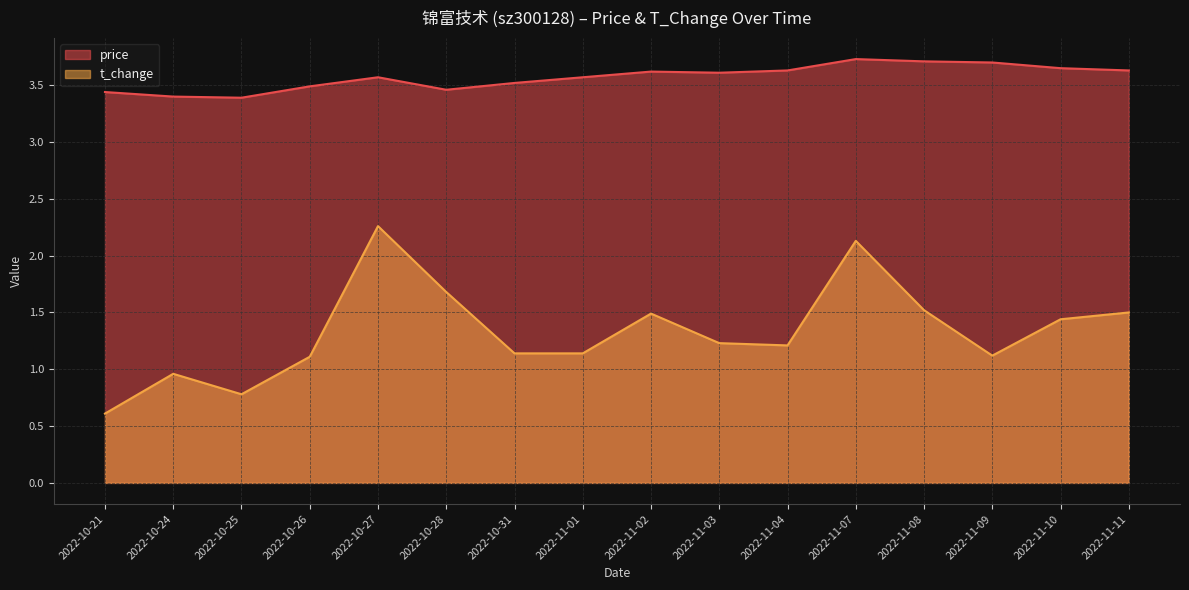

How many distinct data groups are displayed?

2